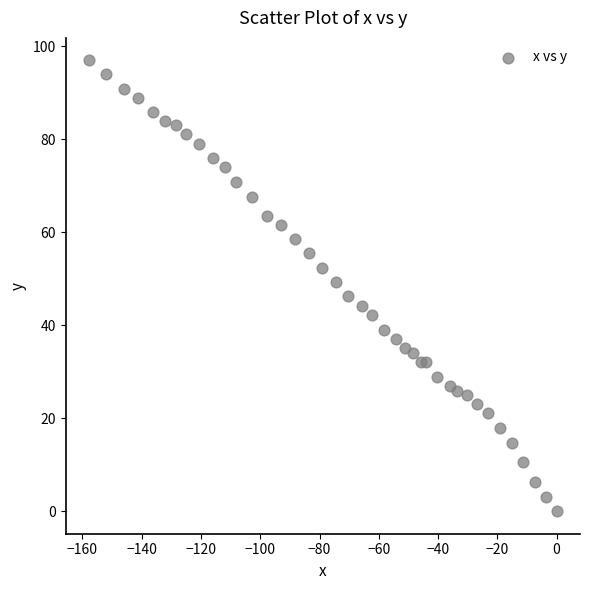

What is the range of X values (max minus min)?

157.8